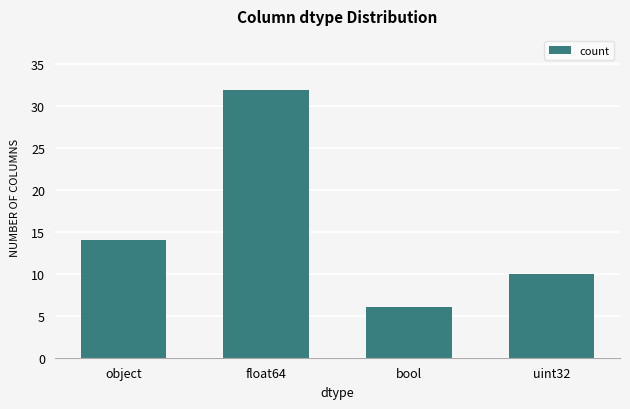

Reading left to right, extract all data points from this chart.

object=14	float64=32	bool=6	uint32=10